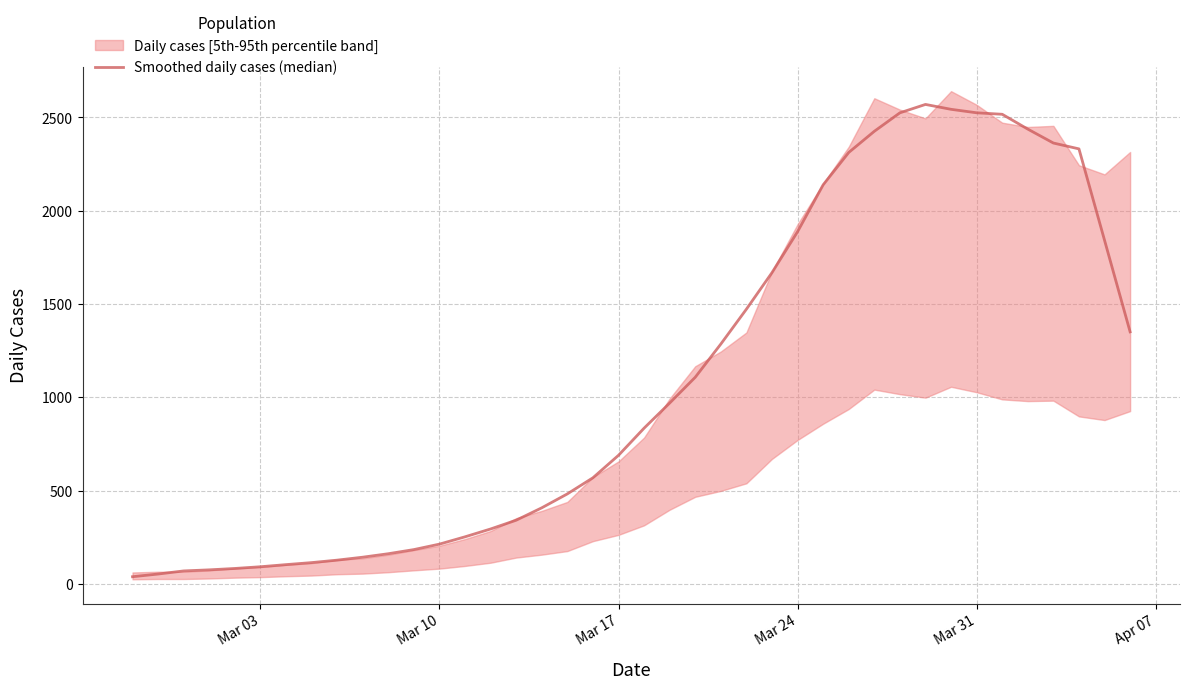

What is the difference between the maximum and minimum values?

2530.6